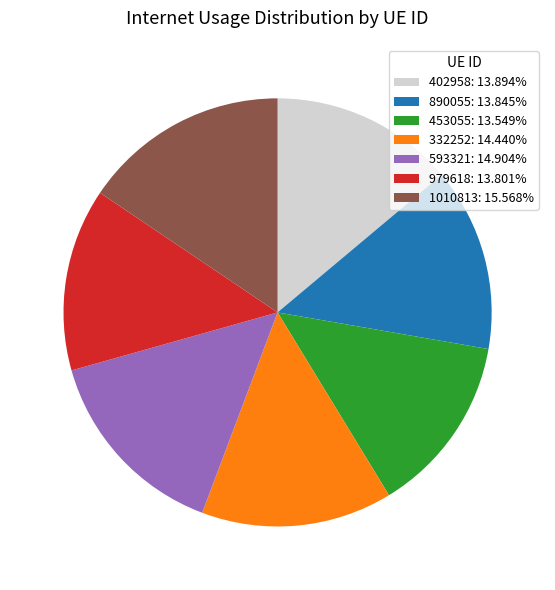

Does 593321: 14.904% represent more than half of the total?

No